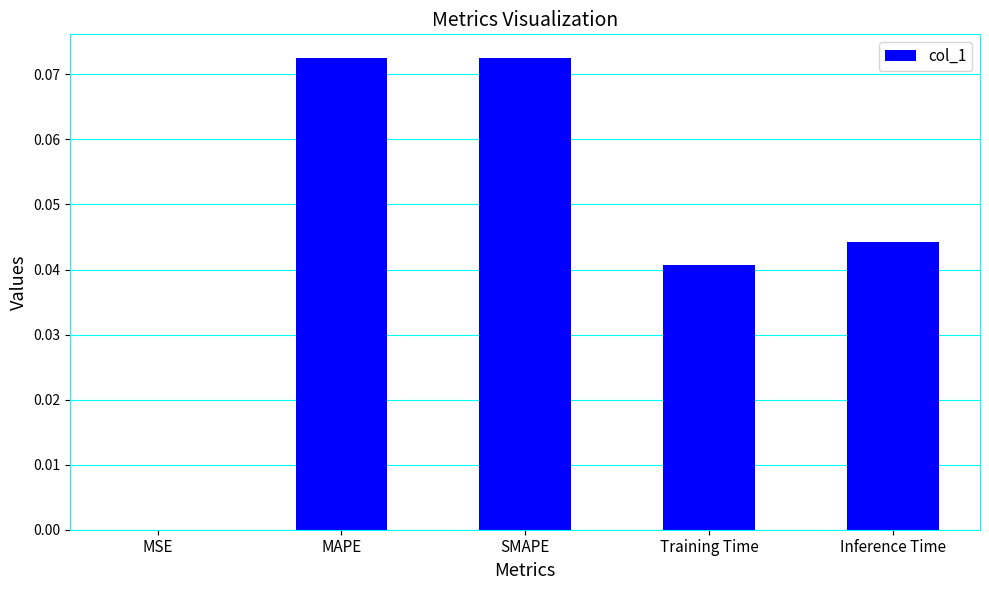

Which has a higher value, MSE or SMAPE?

SMAPE